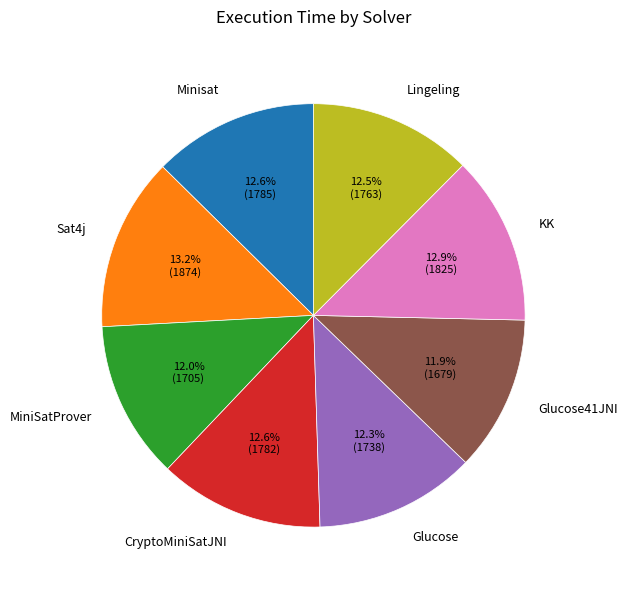

How many slices are in this pie chart?

8